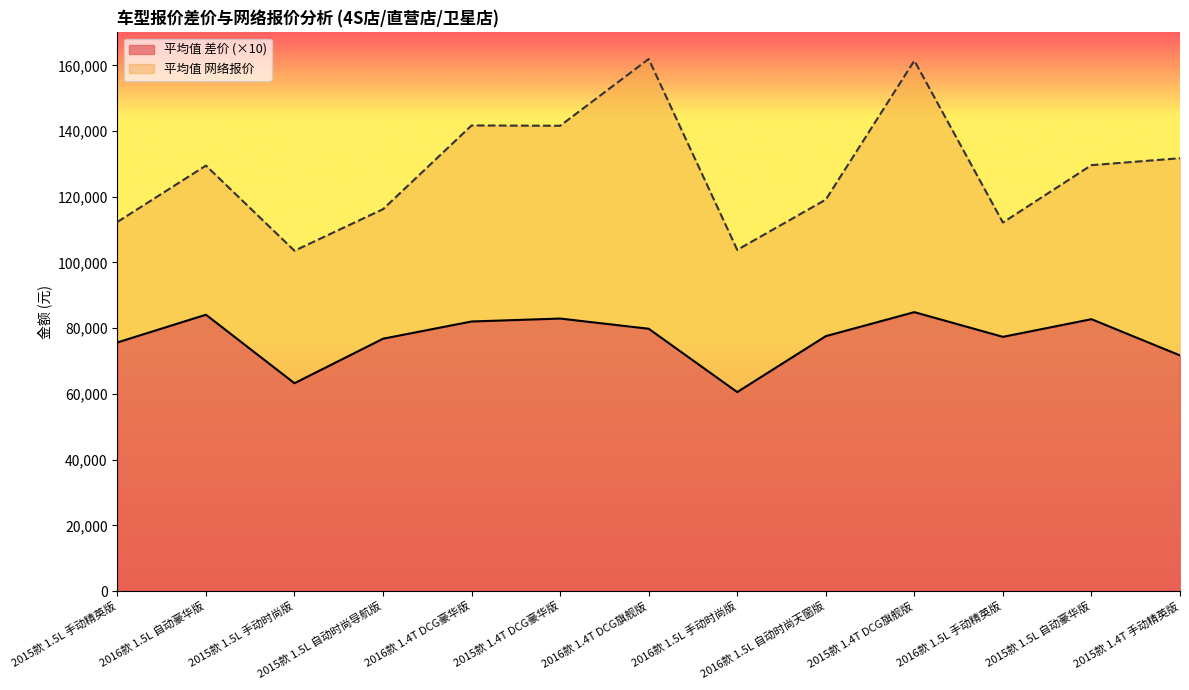

Reading left to right, extract all data points from this chart.

平均值 差价: 75673.7	84111.1	63264.3	76808.9	82049.0	82941.8	79840.5	60569.5	77590.7	84894.4	77377.1	82749.1	71725.9
平均值 网络报价: 112332.6	129488.9	103573.6	116219.1	141695.1	141605.8	161916.0	103843.1	119140.9	161410.6	112162.3	129625.1	131727.4